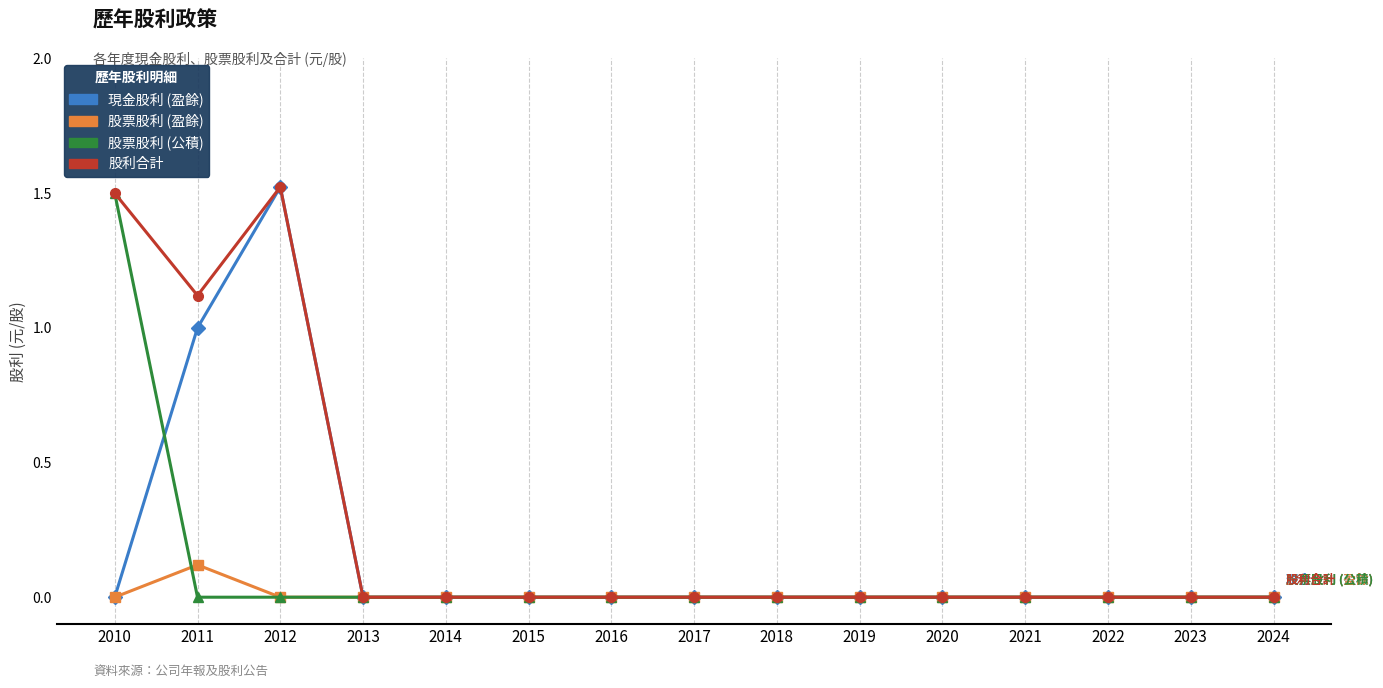

Count the number of data series in this chart.

4